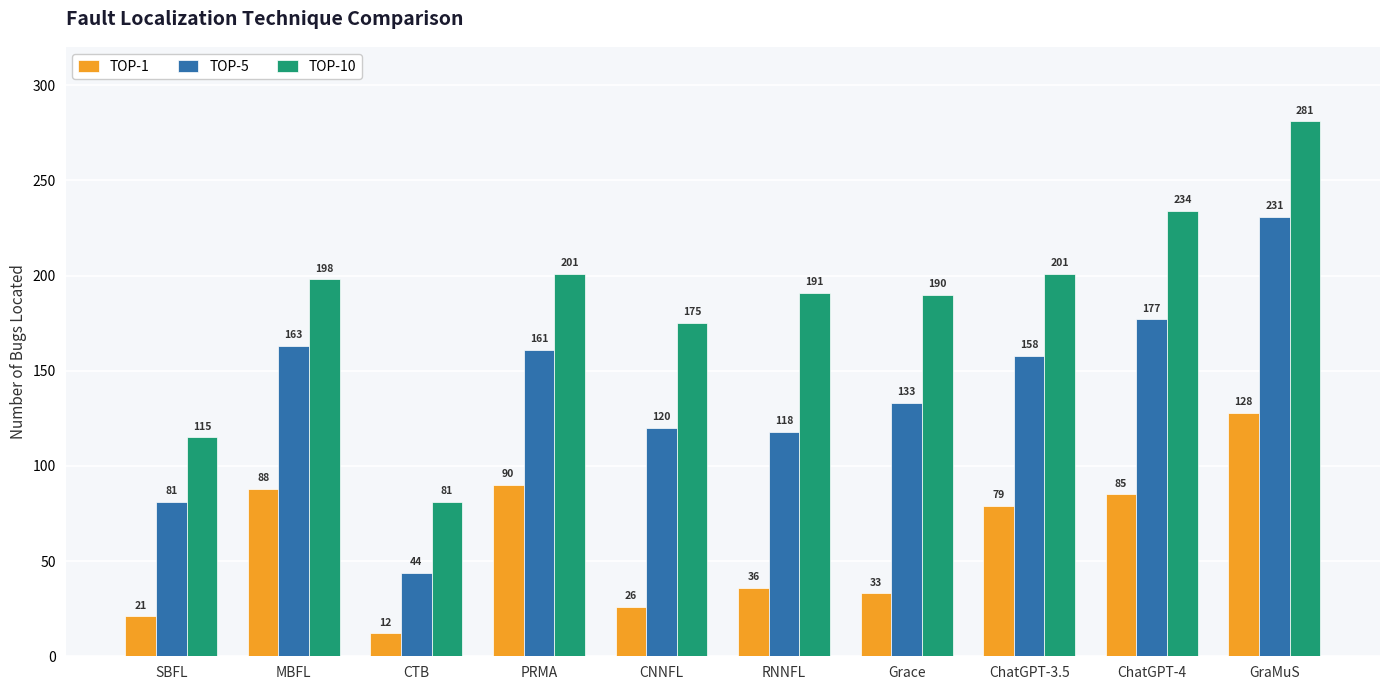

What is the label of the 8th bar from the right?

CTB